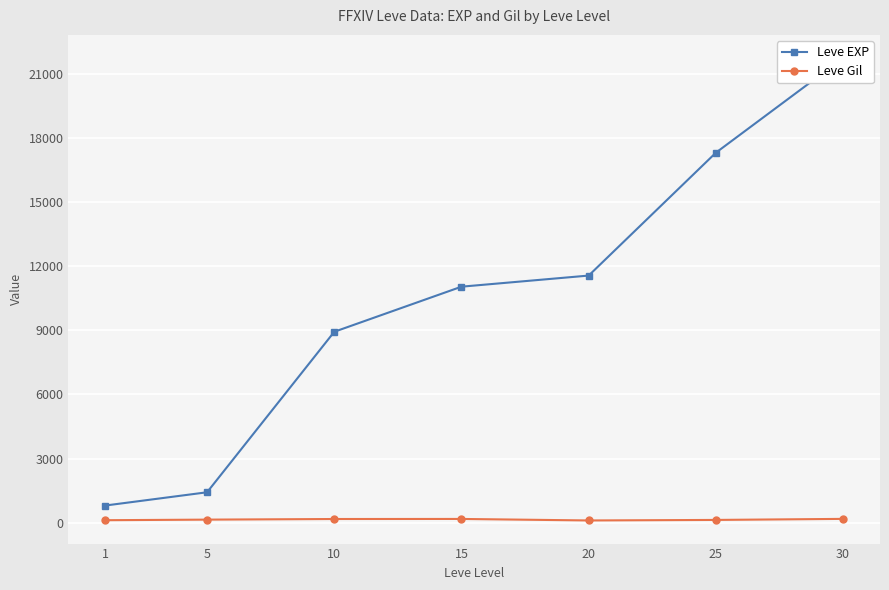

How many lines are shown in the chart?

2